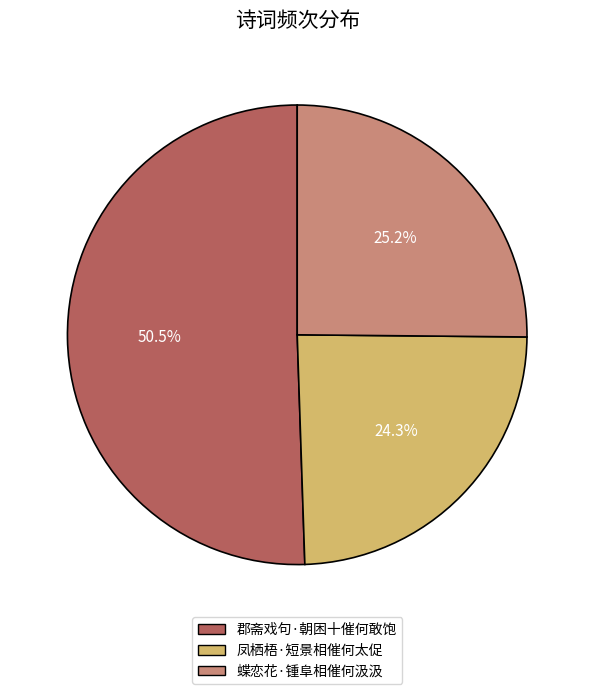

Combined, what portion of the pie is 蝶恋花·锺阜相催何汲汲 and 凤栖梧·短景相催何太促?

49.5%